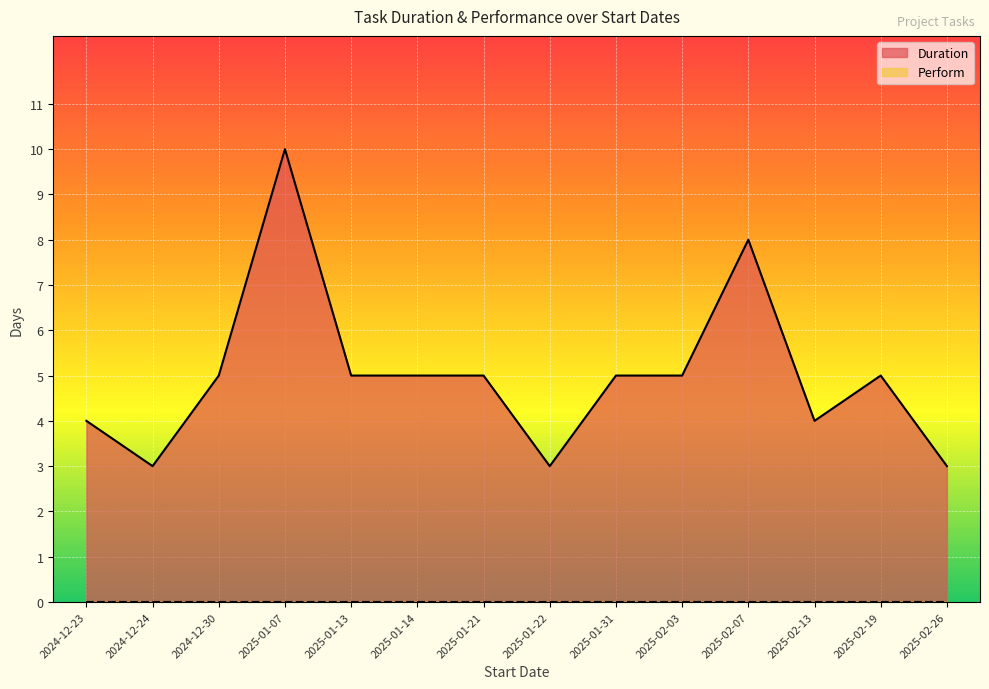

True or false: the data shows 3 at 2025-01-22.

True